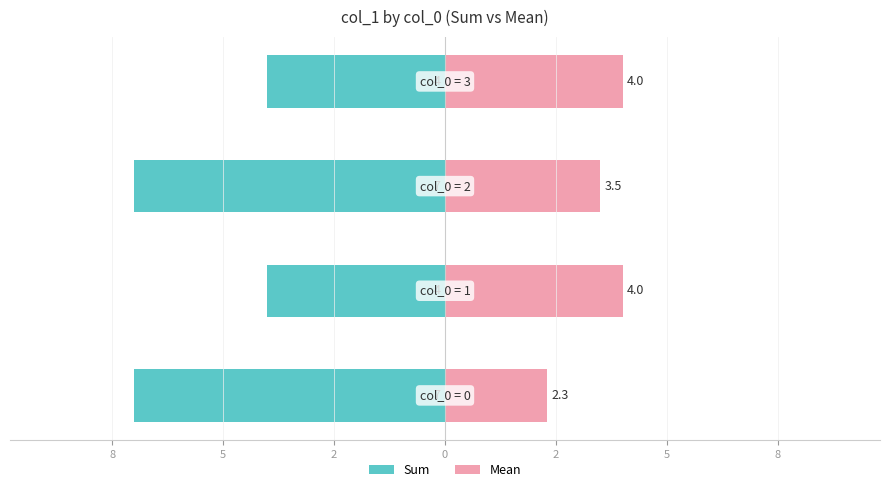

What is the sum of all Mean values?

13.8